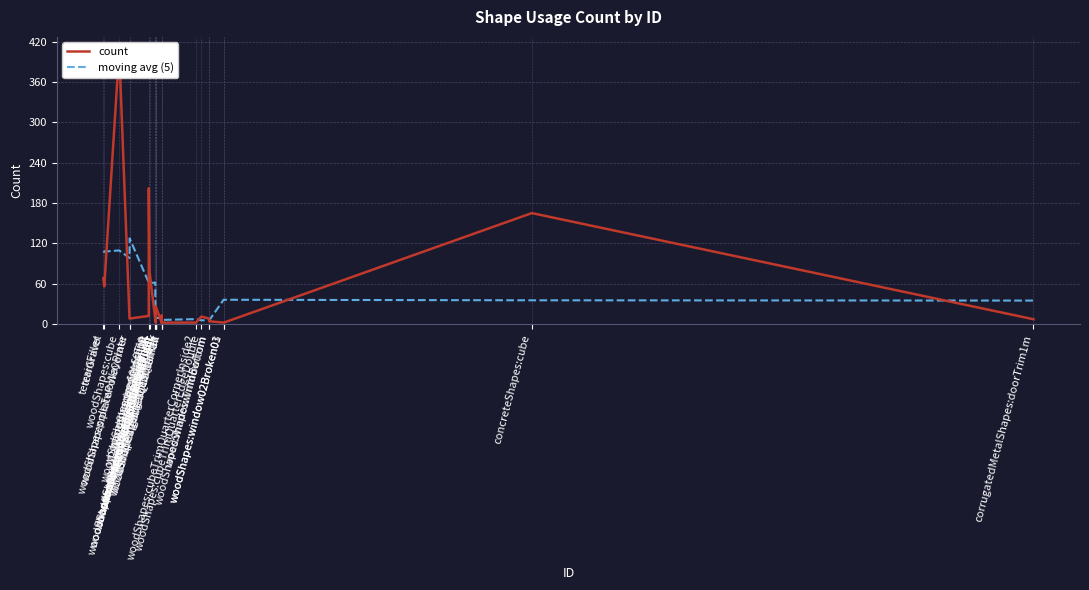

What is the total value across all series at woodShapes:gable3Quarter?

11.0